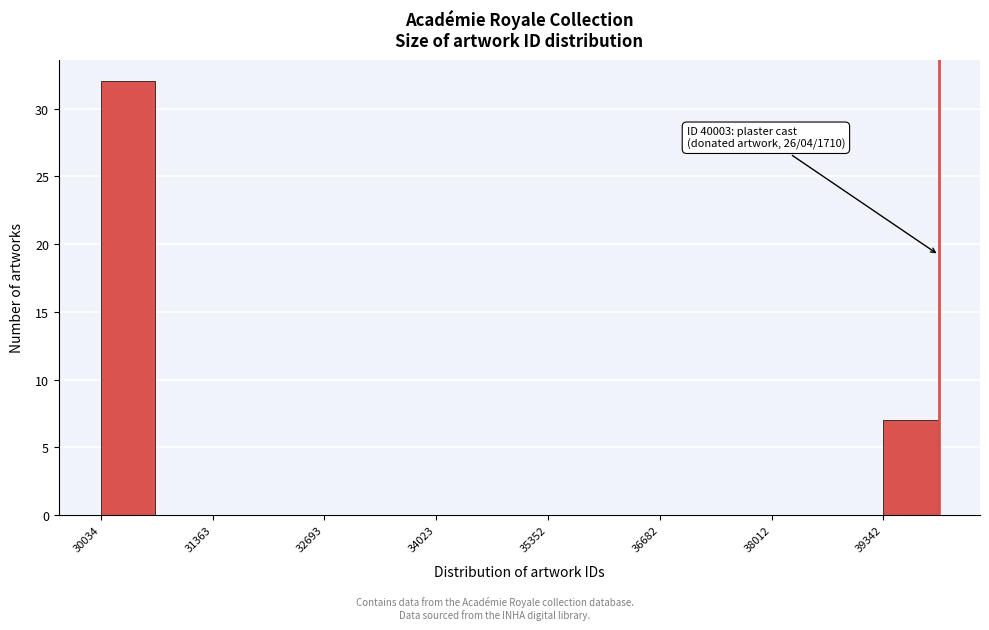

Read against the x-axis, roughly where is the centre of the tallest bar?

30400